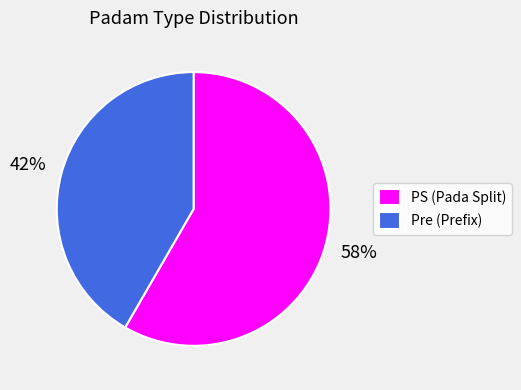

To the nearest percent, what is the combined percentage of Pre (Prefix) and PS (Pada Split)?

100%